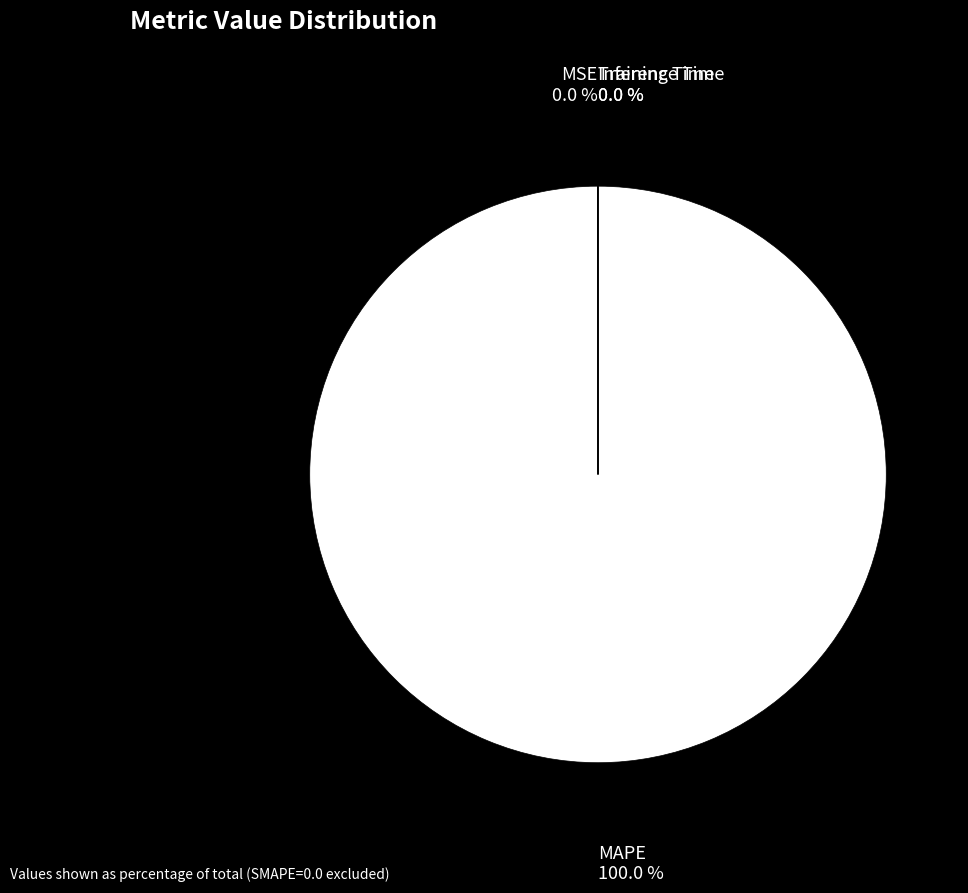

Which slice is the largest?

MAPE